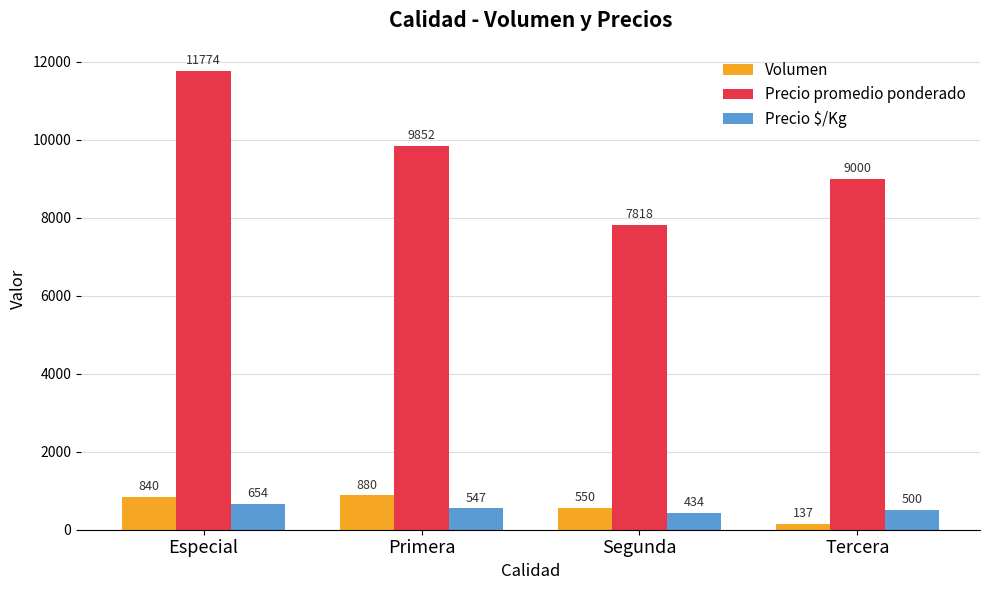

How many groups of bars are there?

4